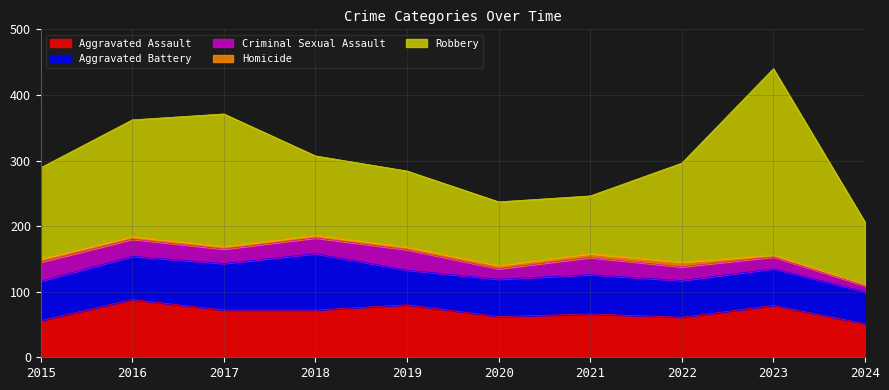

What is the difference between the Robbery values at 2015 and 2019?

23